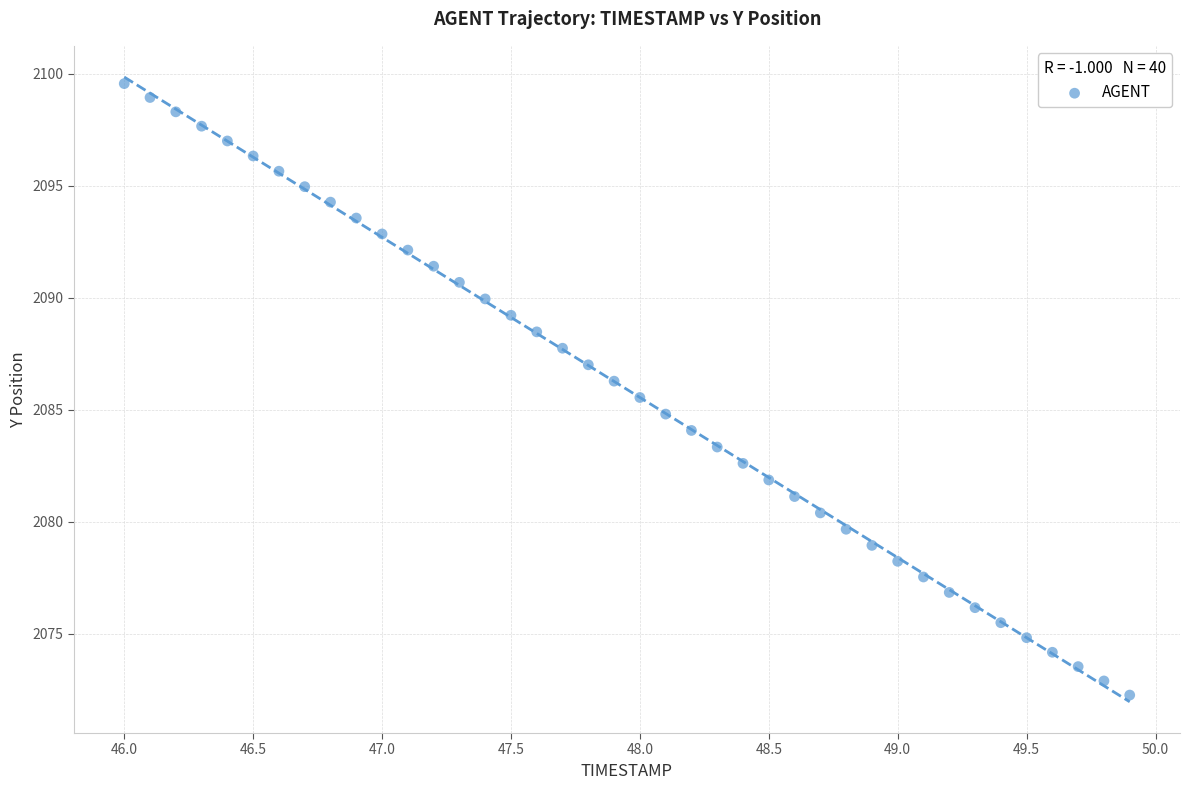

What is the range of Y values (max minus min)?

27.3